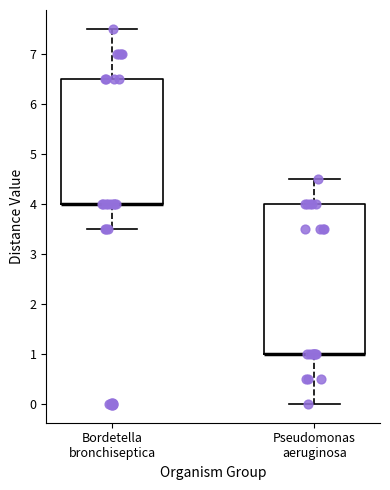

Comparing the boxes themselves (not the whiskers), which one is the tallest?

Pseudomonas aeruginosa